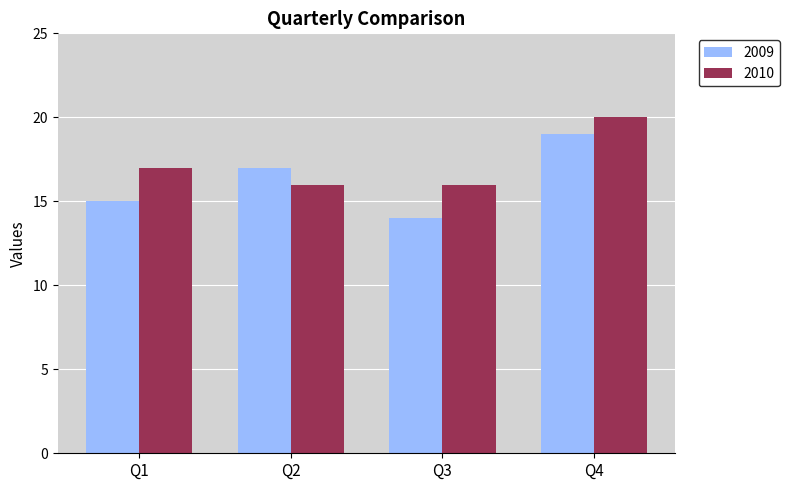

How many 2009 values are between 15 and 19?

3